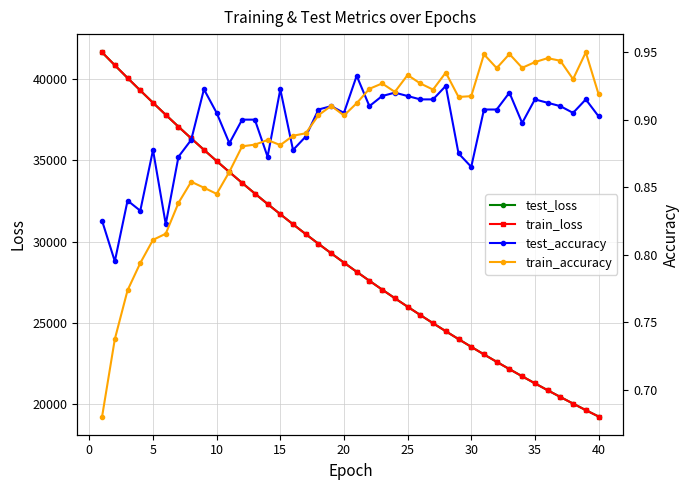

What is the value of the train_loss point at the 40th from the left?

19225.2